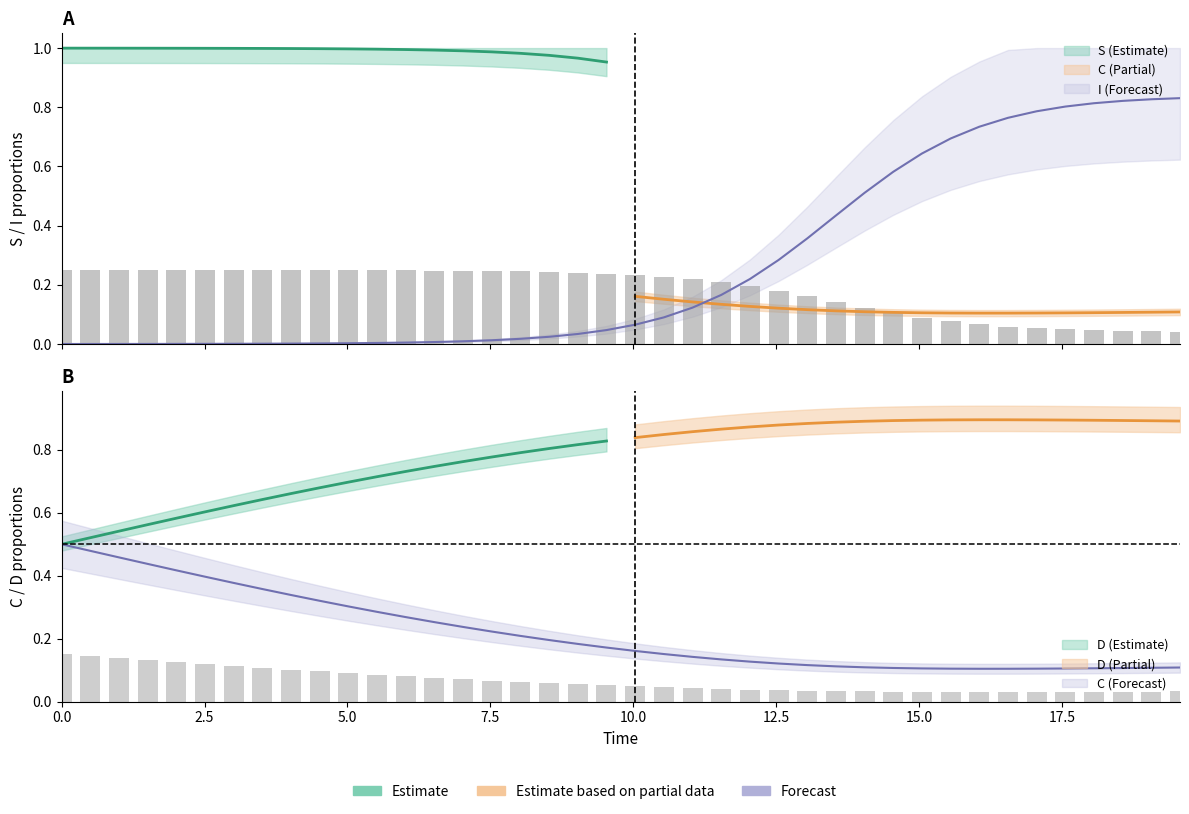

What is the sum of the C values at time and I?

1.0